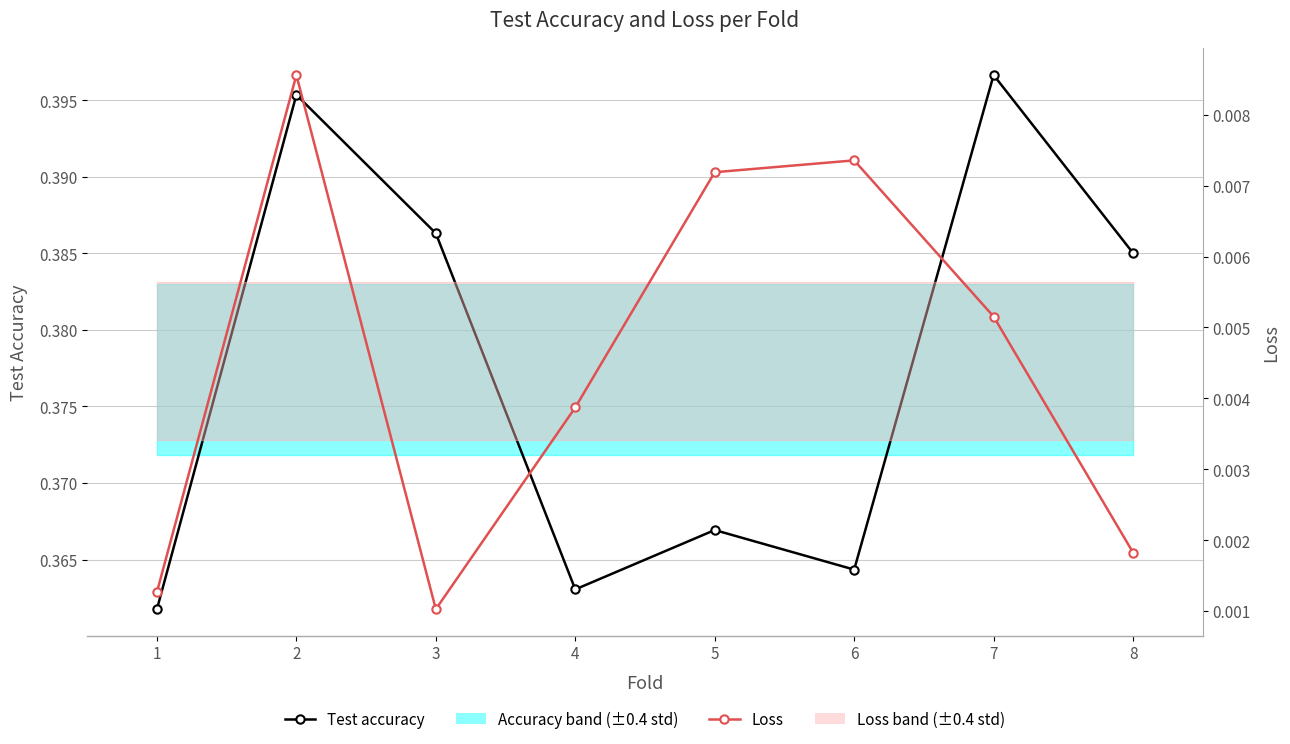

Which category has the lowest value in the Loss series?

3